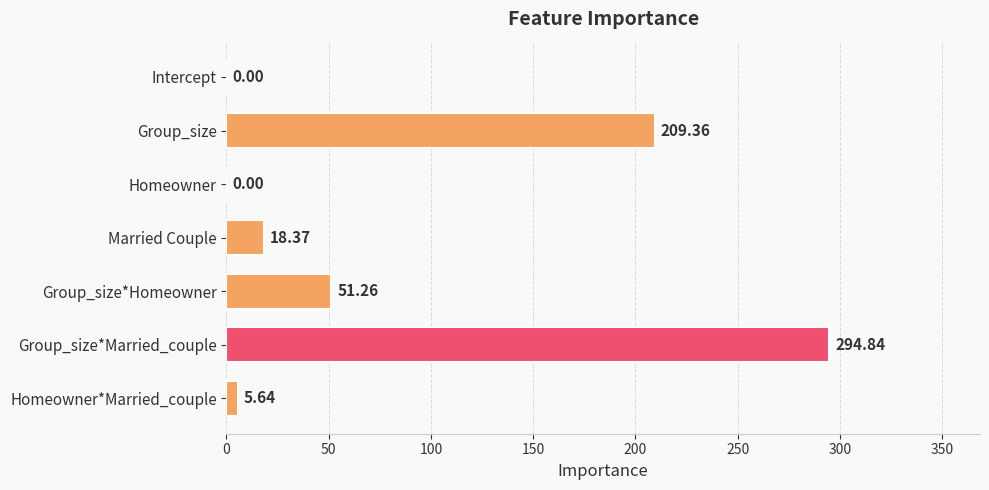

What is the greatest value displayed?

294.8